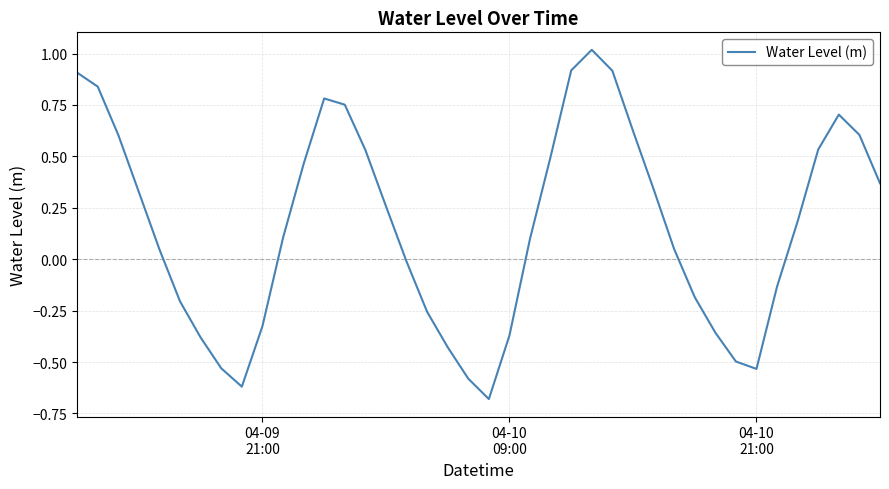

What is the difference between the maximum and minimum values?

1.7